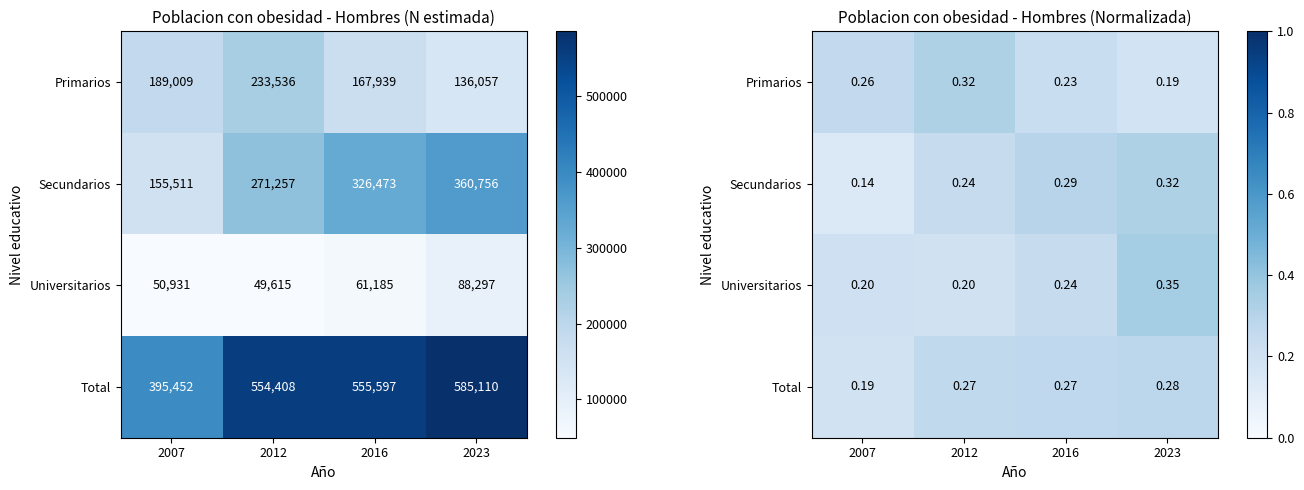

Is the value of Primarios at 2012 greater than the value of Universitarios at 2012?

Yes